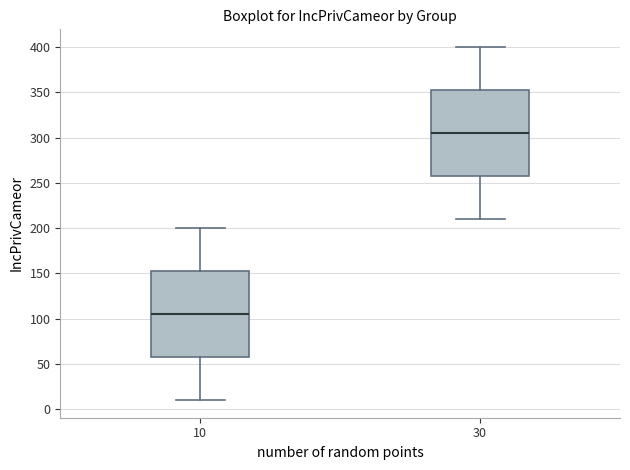

Reading left to right, transcribe this box plot: for each box, give where its median line is, the range the box spans, and where its two whiskers end, as read against the y-axis. The values are not printed on the chart, so give them approximately, as read against the axis.

10: median 105, box 60 to 155, whiskers 10 to 200
30: median 305, box 260 to 355, whiskers 210 to 400